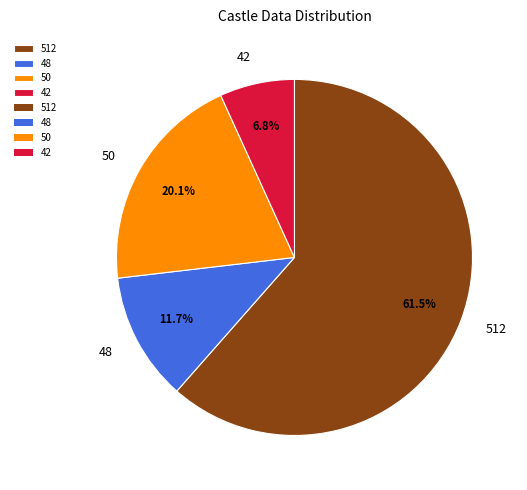

What is the largest slice in the pie chart?

512